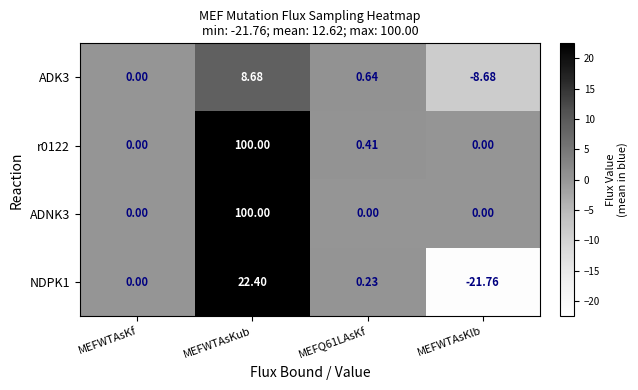

At which category is the sum across all series the highest?

MEFWTAsKub